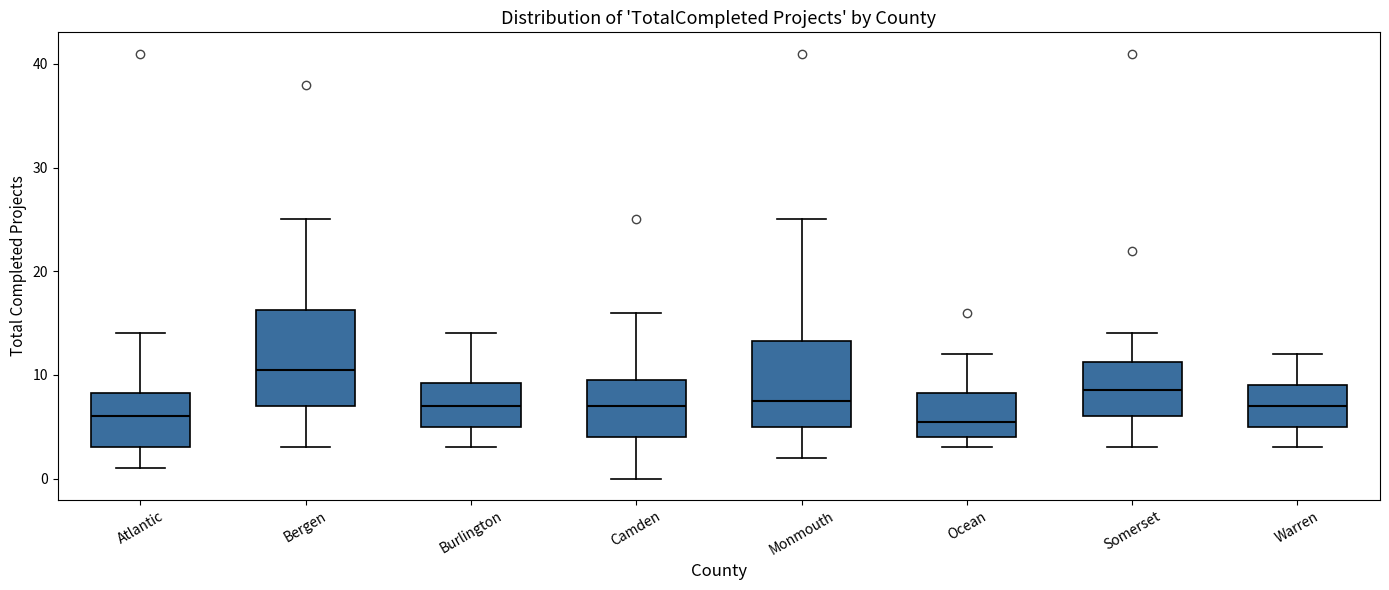

Reading left to right, read every box against the y-axis: the position of its median line, the range the box covers, and the ends of its whiskers. The values are not printed on the chart, so give them approximately, as read against the axis.

Atlantic: median 6, box 3 to 8, whiskers 1 to 14
Bergen: median 11, box 7 to 16, whiskers 3 to 25
Burlington: median 7, box 5 to 9, whiskers 3 to 14
Camden: median 7, box 4 to 10, whiskers 0 to 16
Monmouth: median 8, box 5 to 13, whiskers 2 to 25
Ocean: median 6, box 4 to 8, whiskers 3 to 12
Somerset: median 9, box 6 to 11, whiskers 3 to 14
Warren: median 7, box 5 to 9, whiskers 3 to 12